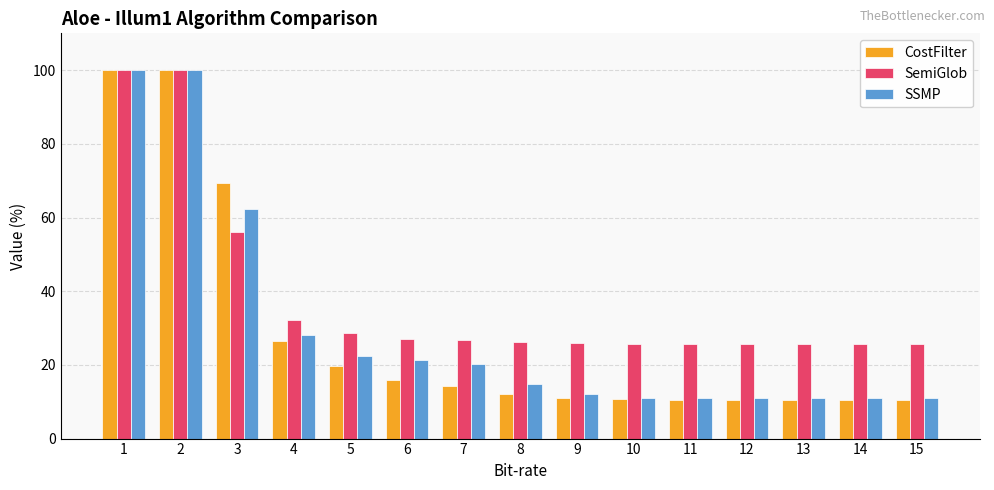

What is the spread (max minus min) of values at 3?

13.2